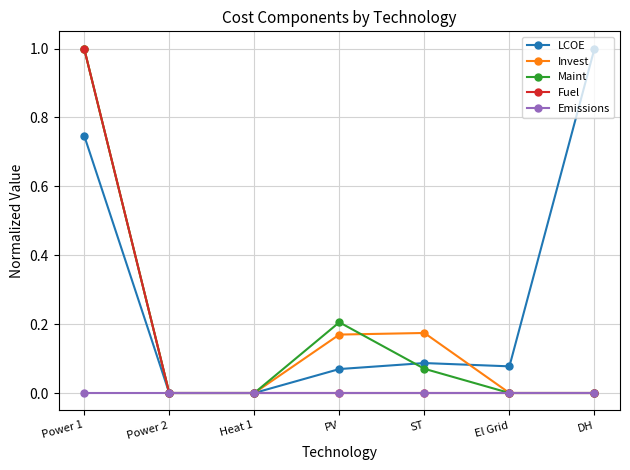

Which series changed the most between Power 2 and ST?

Invest